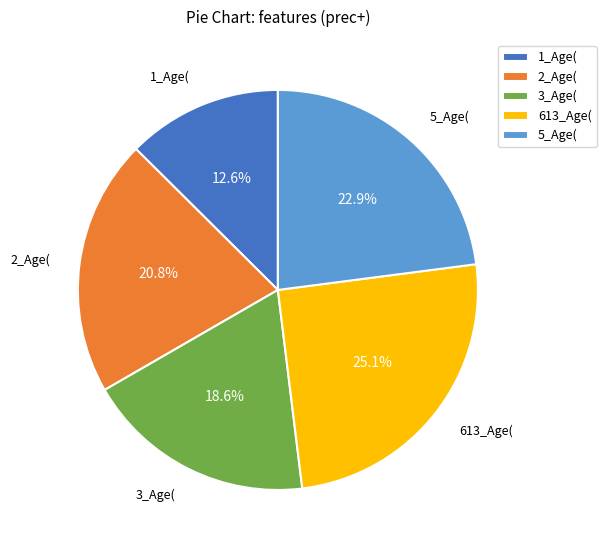

To the nearest percent, what is the average slice percentage?

20%